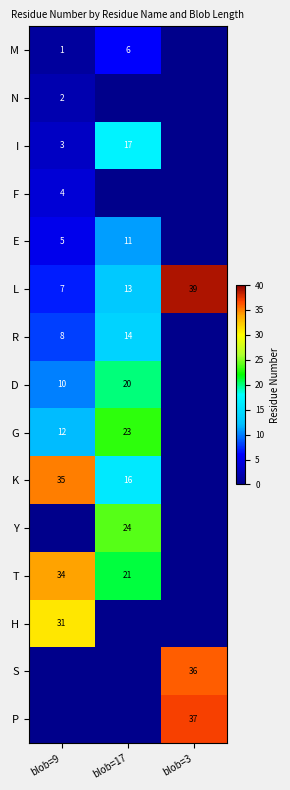

How many data points does each series have?

3